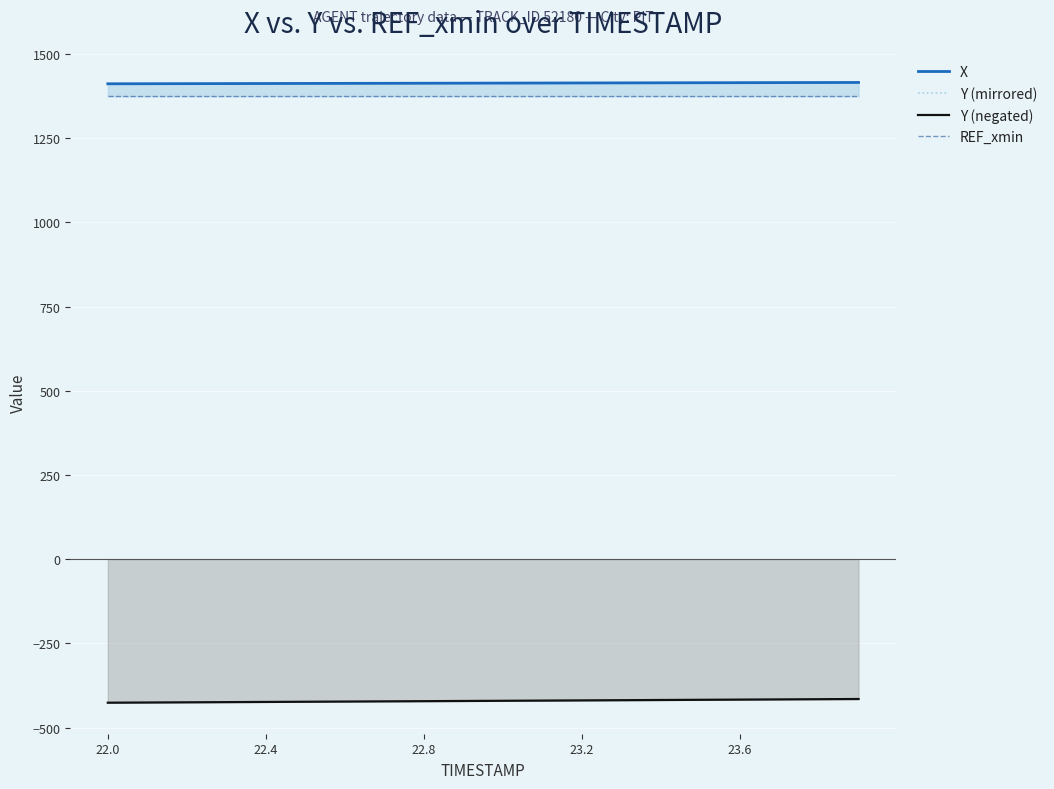

What is the sum of all X values?

28265.6